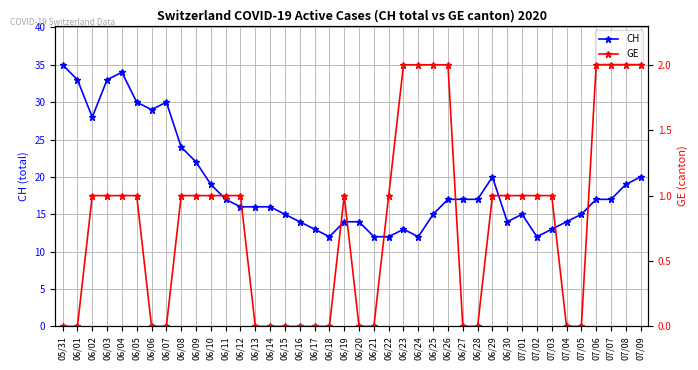

The GE series shows 2 at 06/19. True or false?

False